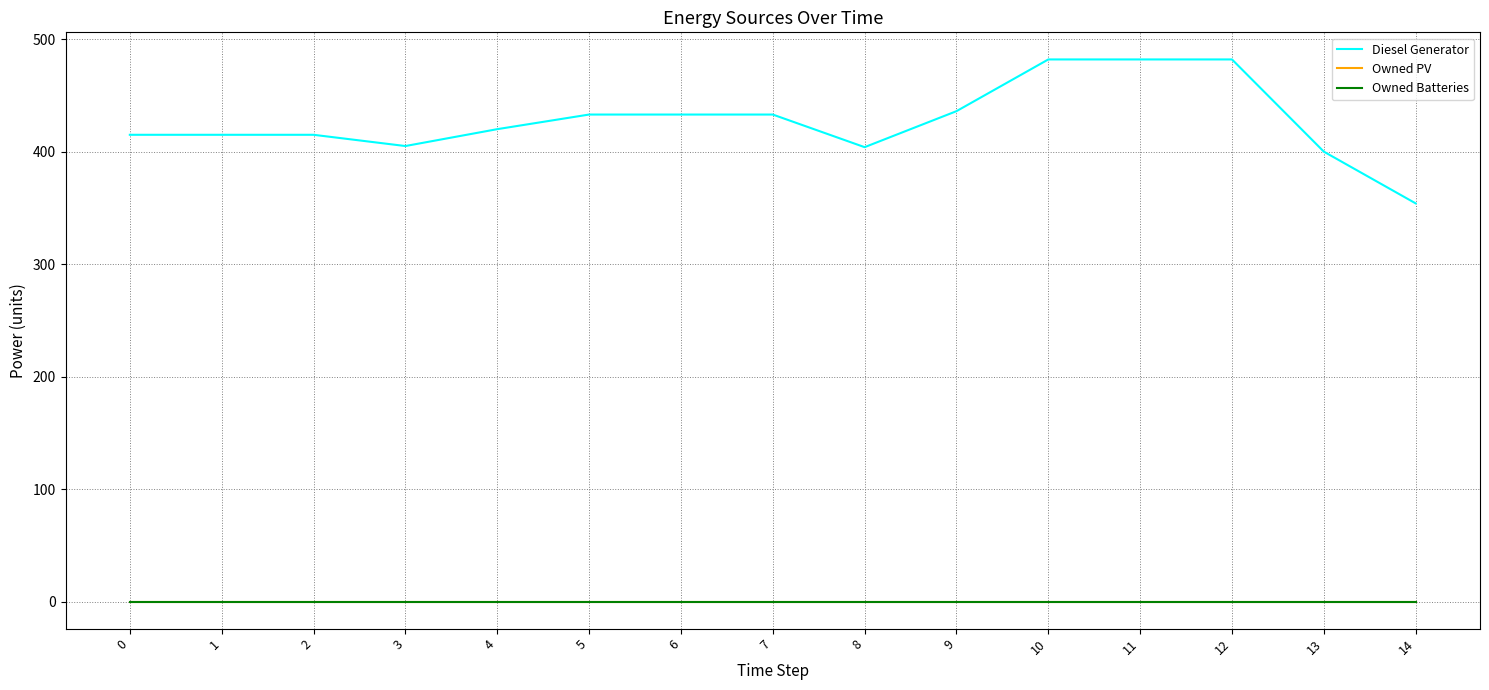

What is the difference between the maximum and minimum values in the Diesel Generator series?

128